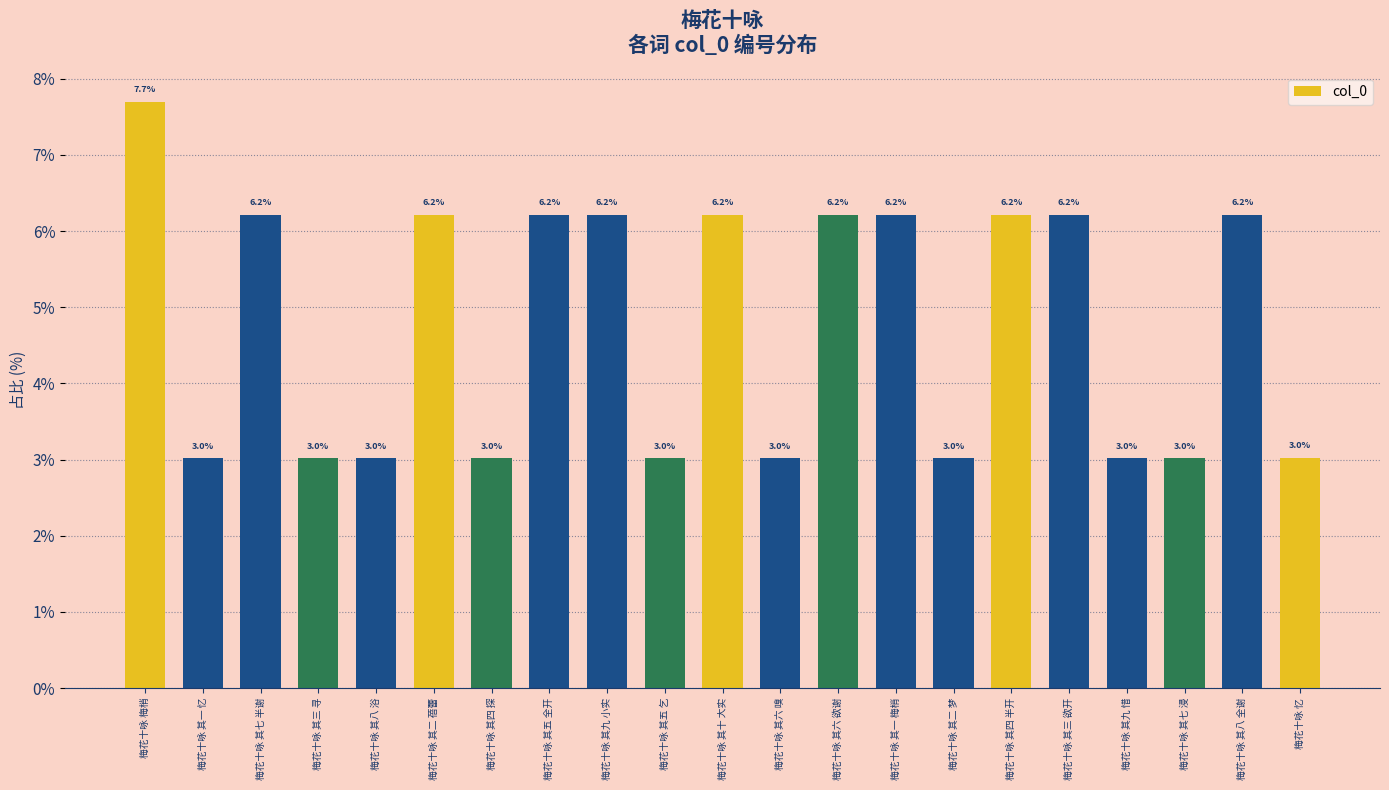

Which label corresponds to the largest value in the chart?

梅花十咏 梅梢